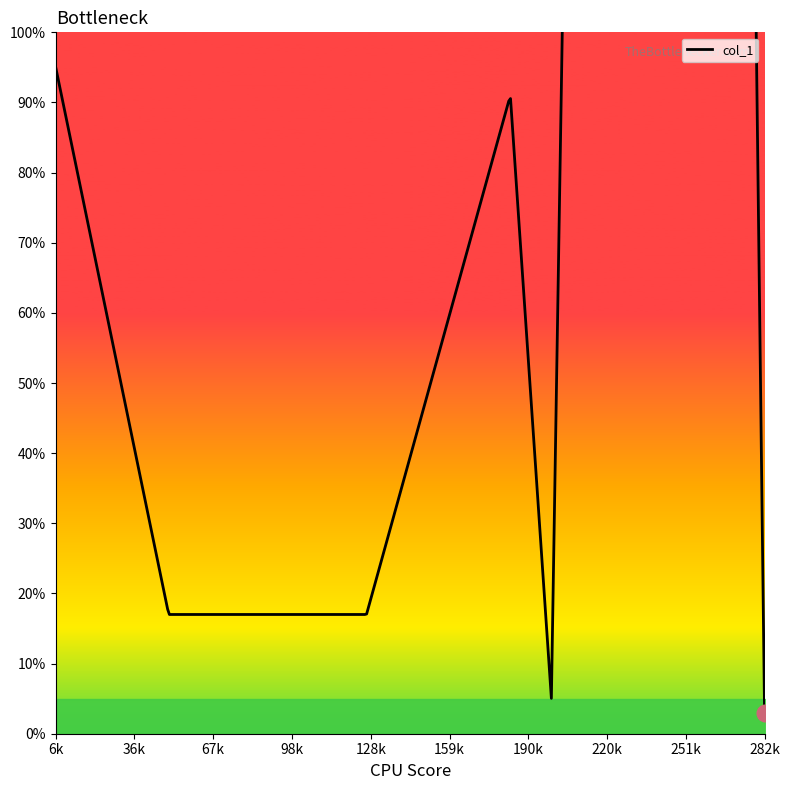

At which category does the chart reach its peak across all series?

210